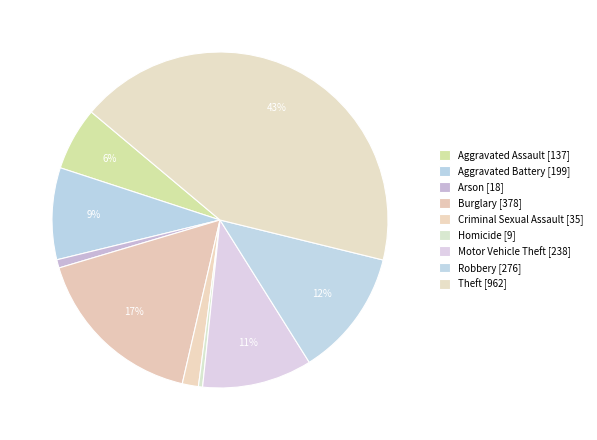

Between Criminal Sexual Assault and Homicide, which is larger?

Criminal Sexual Assault